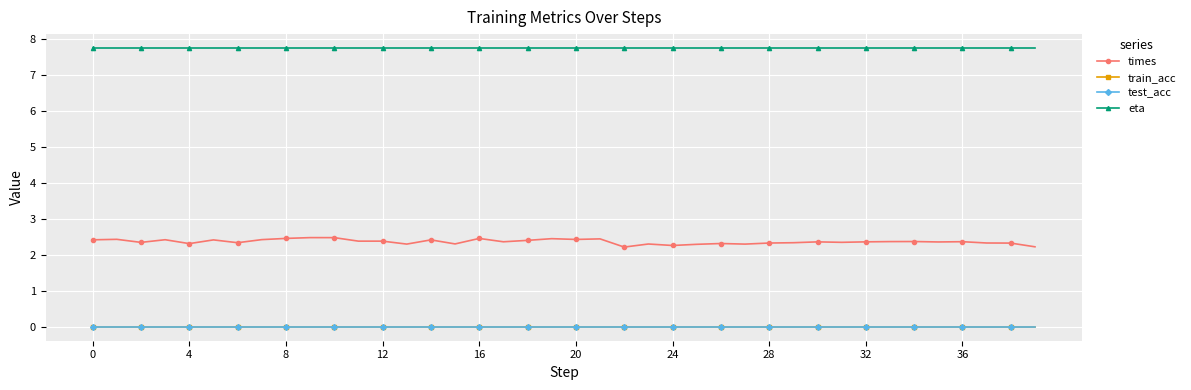

True or false: times and eta intersect in this chart.

False